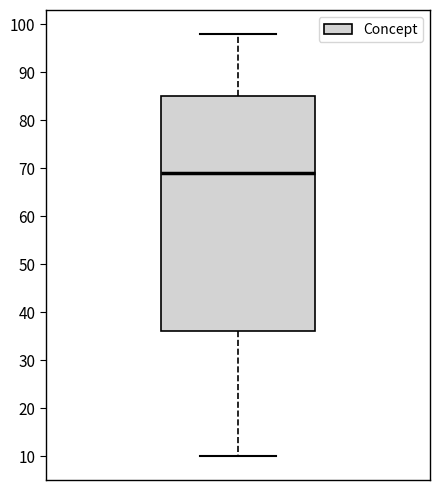

Transcribe this box plot: give where the median line is, the range the box spans, and where the two whiskers end, as read against the y-axis. The values are not printed on the chart, so give them approximately, as read against the axis.

median 69, box 36 to 85, whiskers 10 to 98